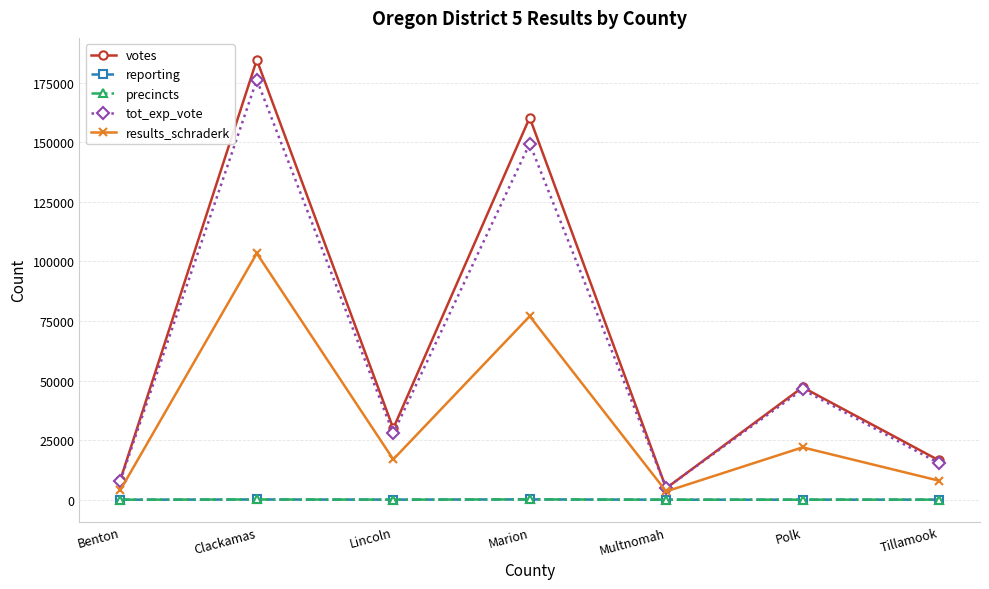

Does the chart have visible grid lines?

Yes